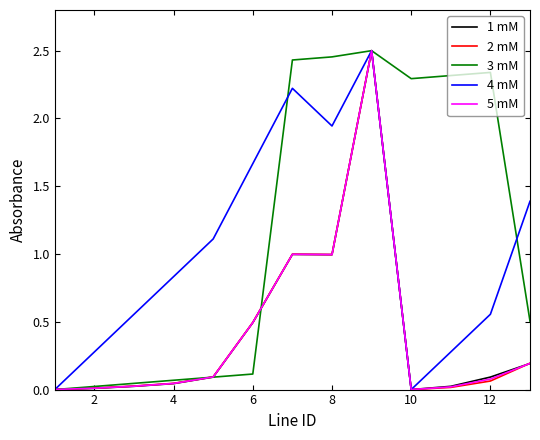

Which series has the largest total across all categories?

3 mM